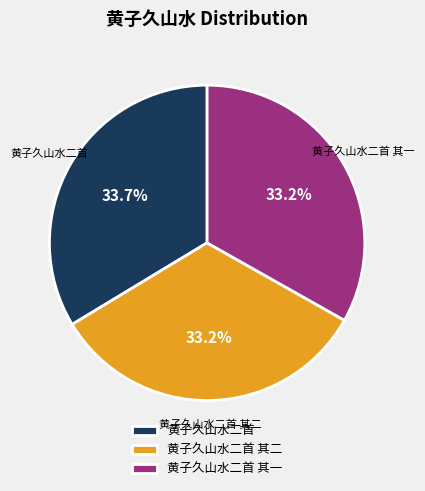

What percentage is the 黄子久山水二首 其一 slice, to the nearest percent?

33%